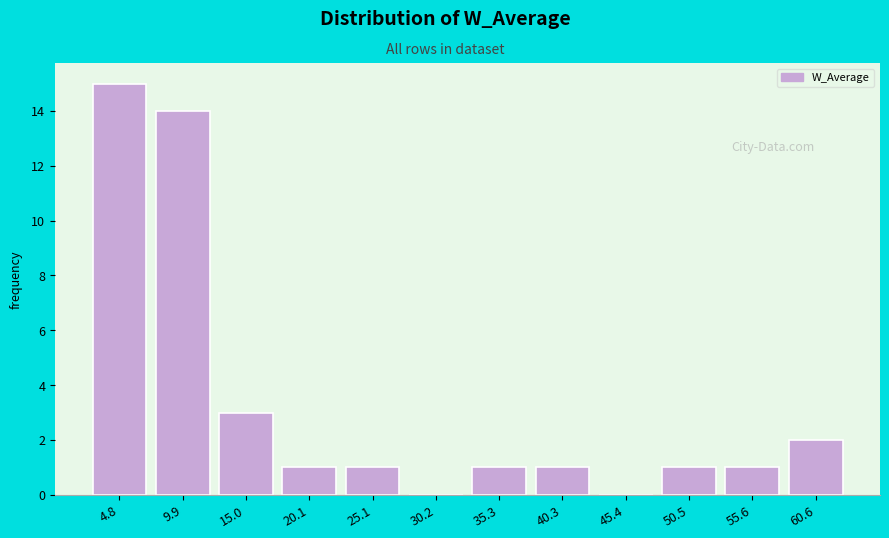

Which range on the x-axis has the tallest bar?

2 to 7